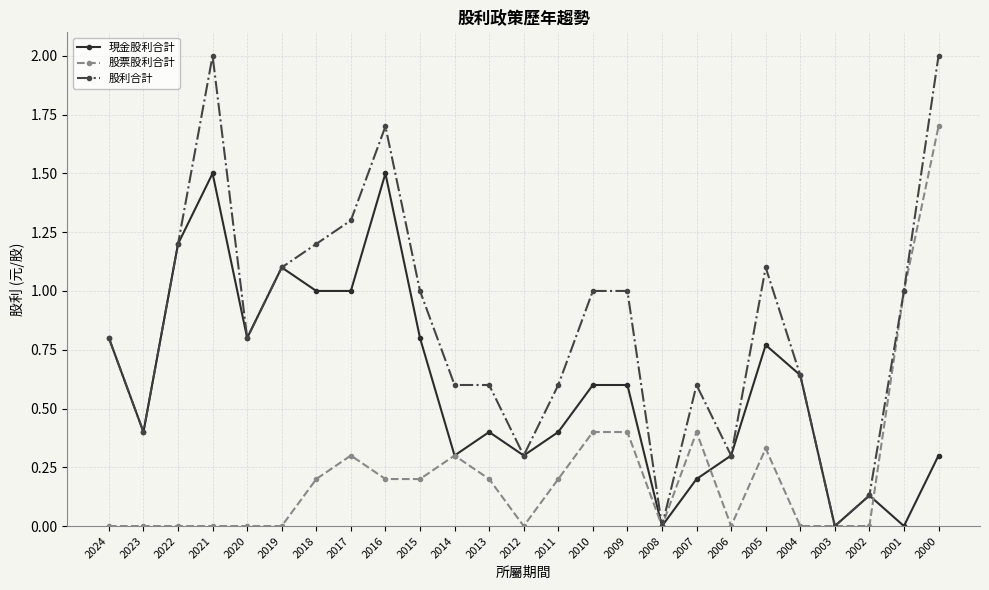

Count the number of data series in this chart.

3